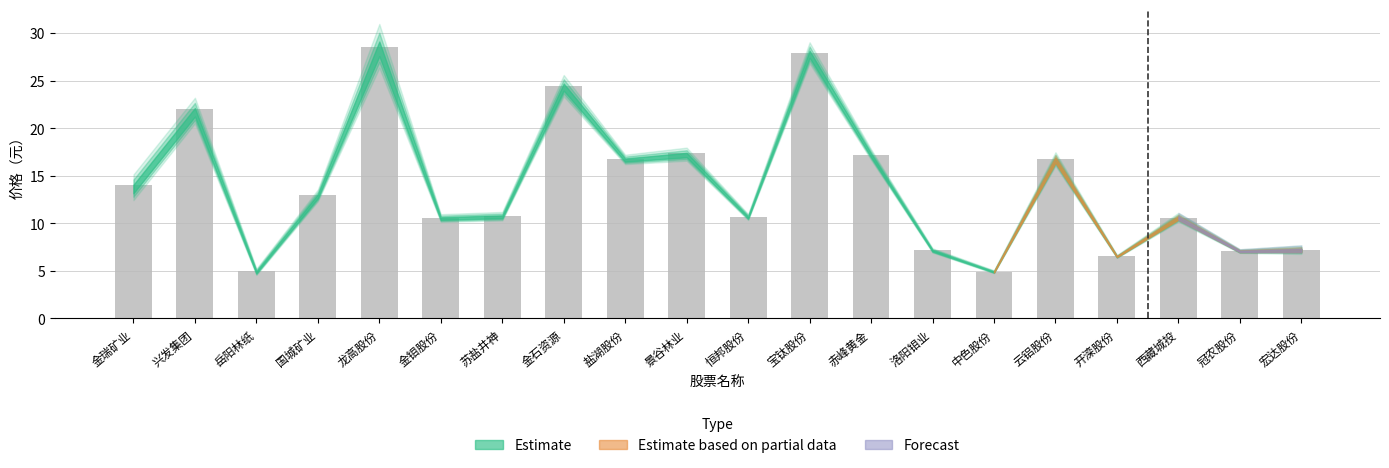

What is the label of the 5th bar from the left?

龙高股份